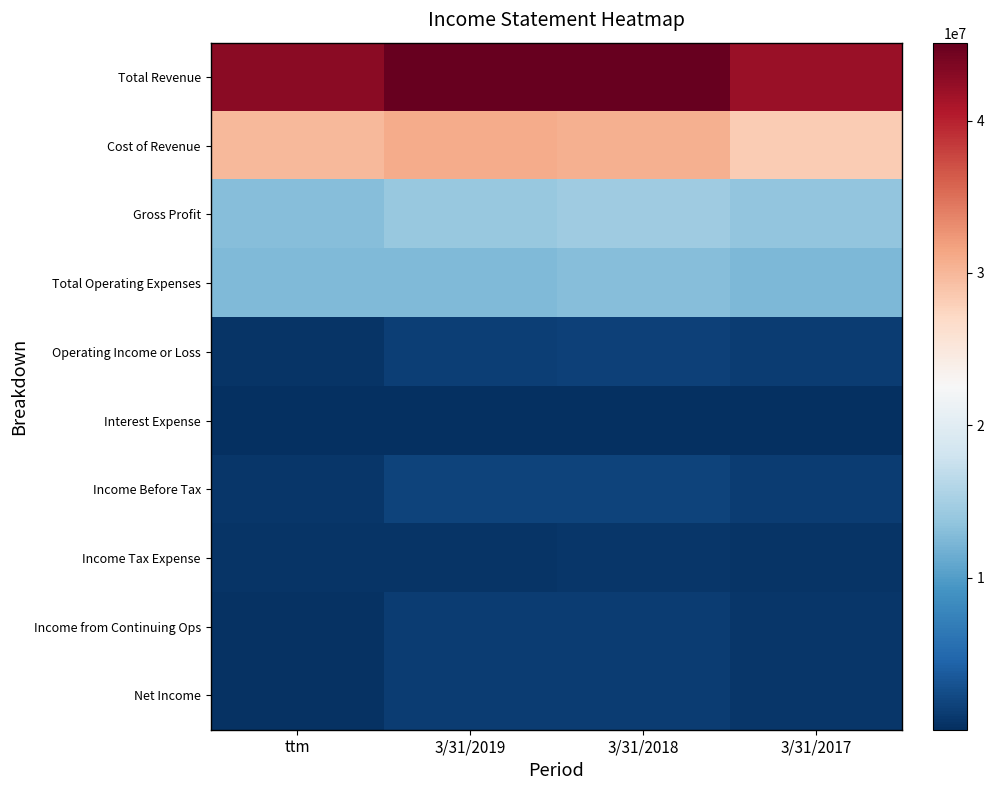

Which series changed the most between ttm and 3/31/2018?

Total Revenue